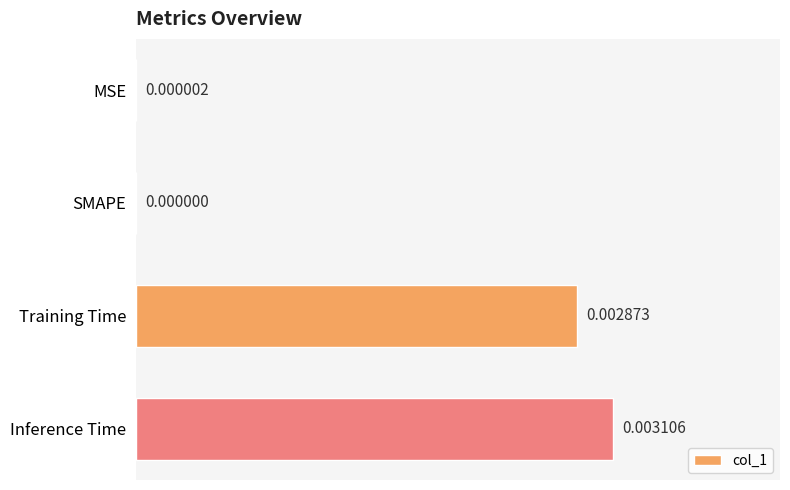

Which has a higher value, Training Time or Inference Time?

Inference Time